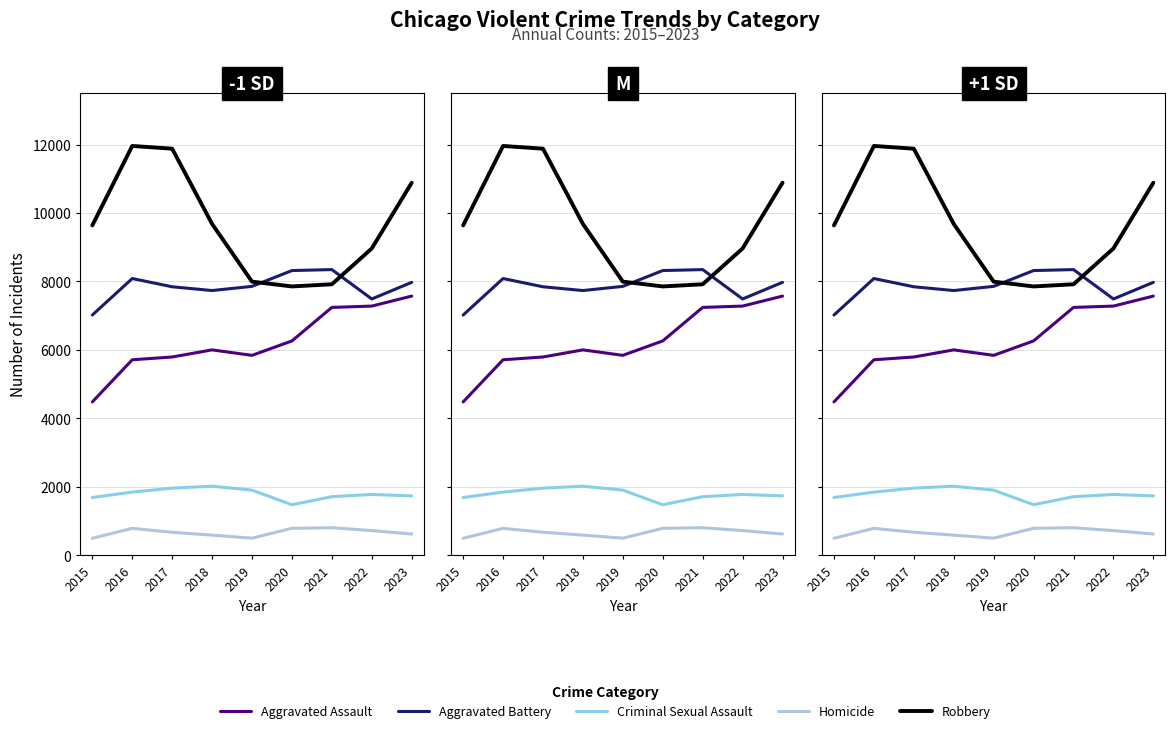

What is the maximum value for Aggravated Assault?

7573